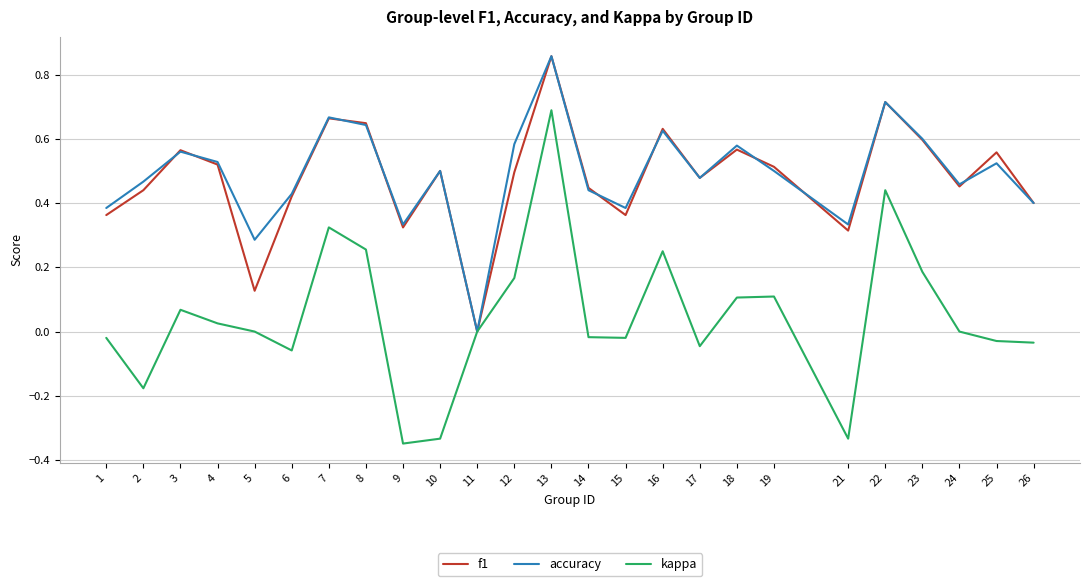

Is it true that accuracy equals 0.4 at 15?

True